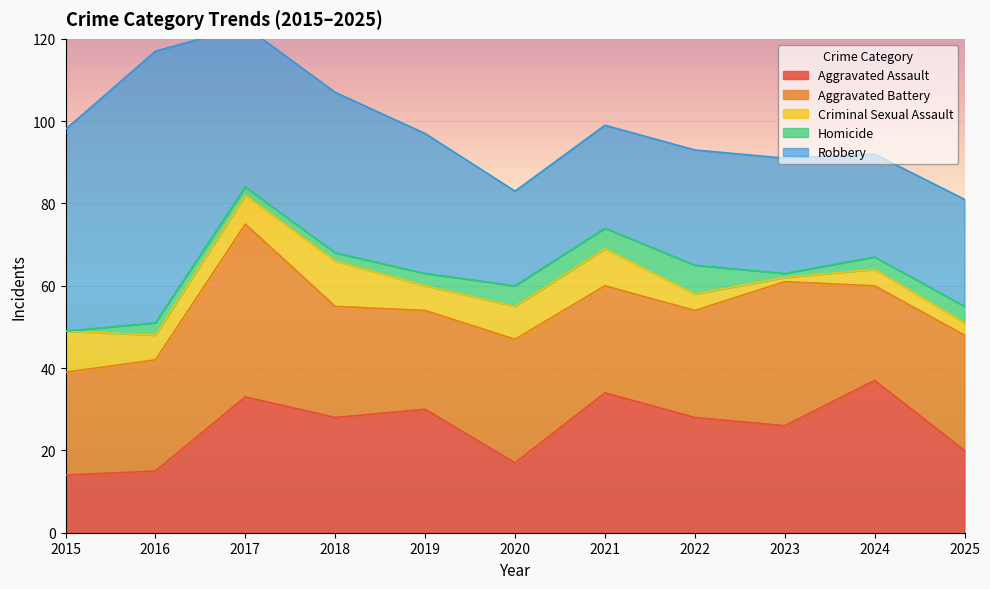

At which category is the sum across all series the highest?

2017